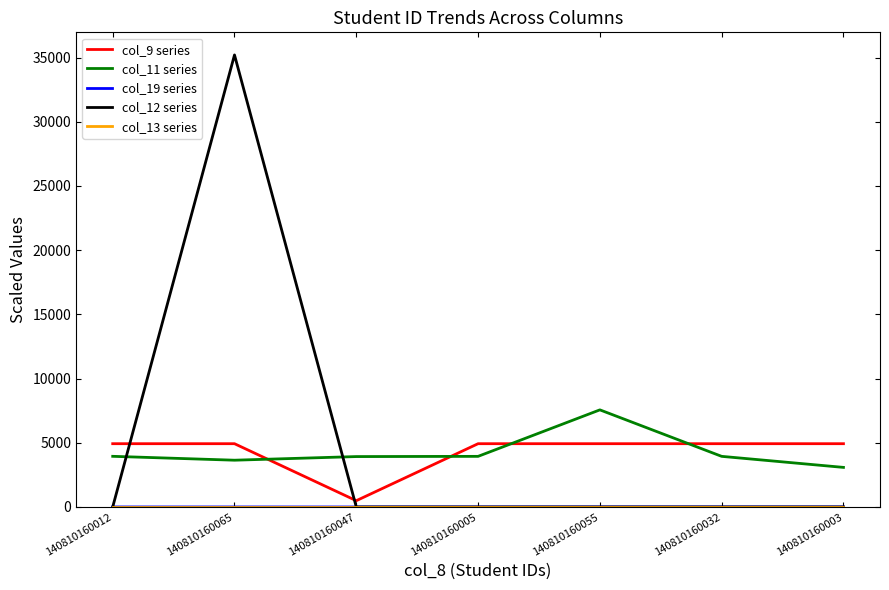

Does the chart have visible grid lines?

No